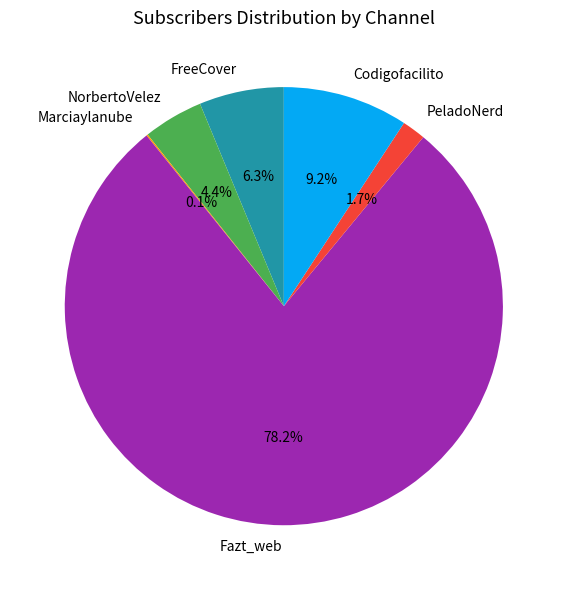

Which category has the biggest portion of the pie?

Fazt_web